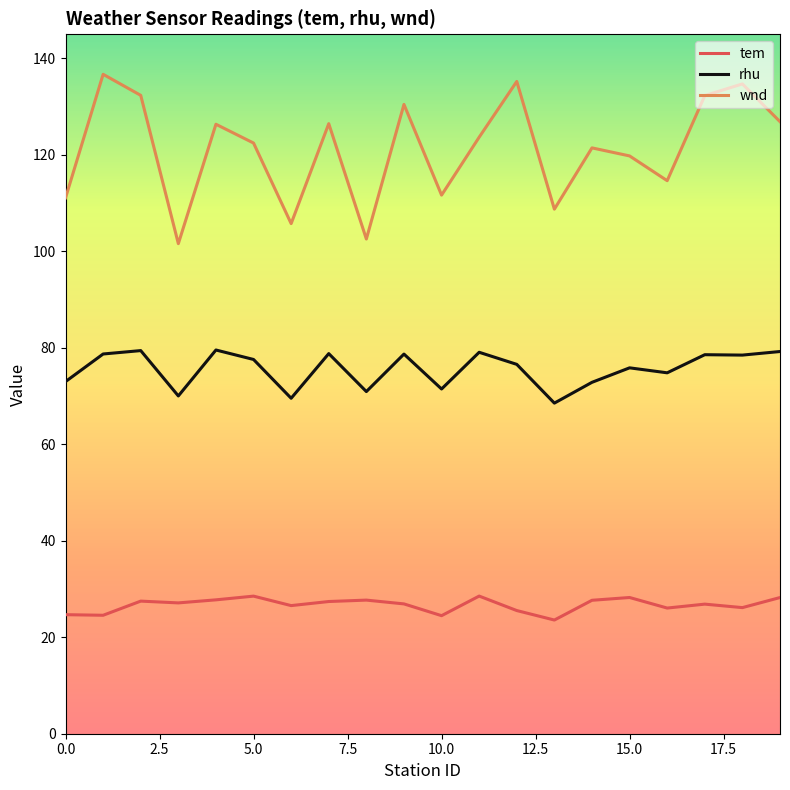

List the series in order of their overall mean, lowest first.

tem, rhu, wnd